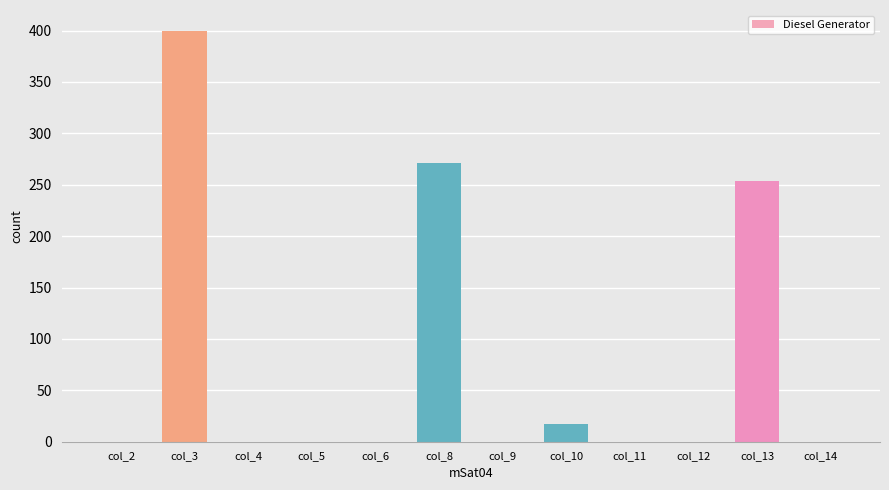

What is the sum of all values?

942